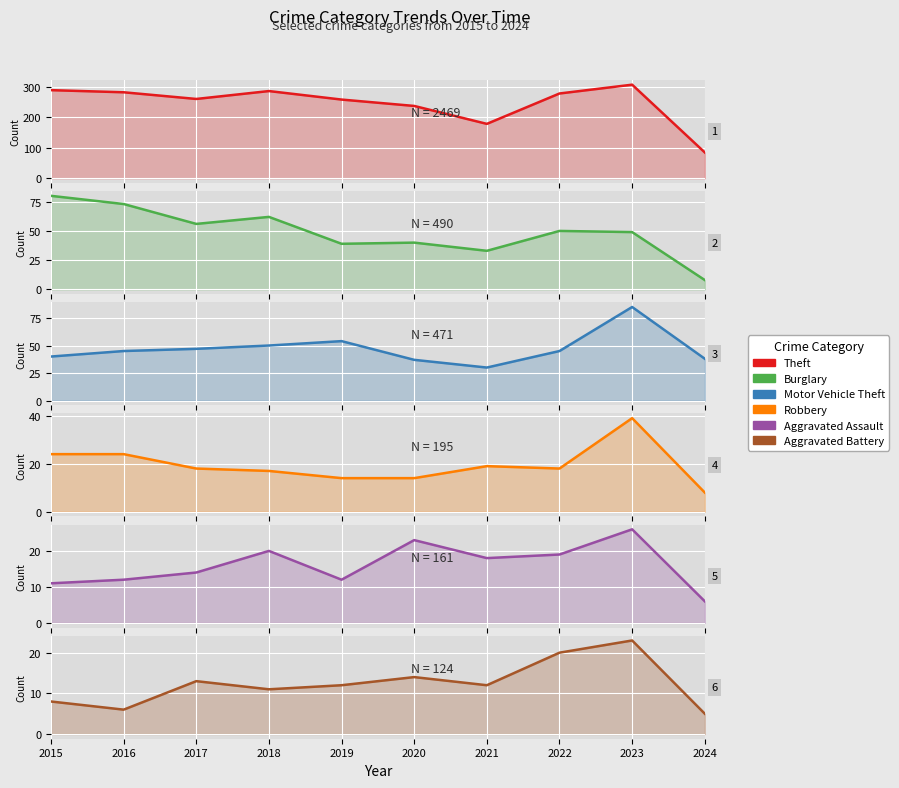

What is the value of the Burglary point at the 8th from the left?

50